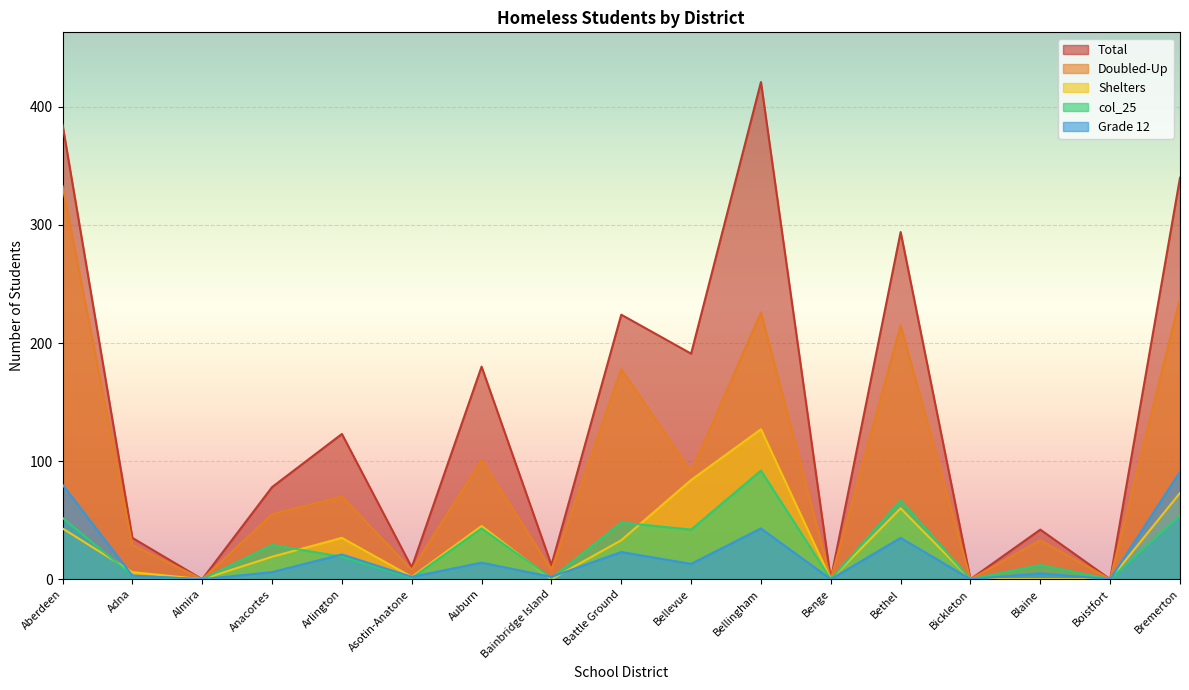

In Shelters, how many points are lower than both neighbors (excluding endpoints)?

4